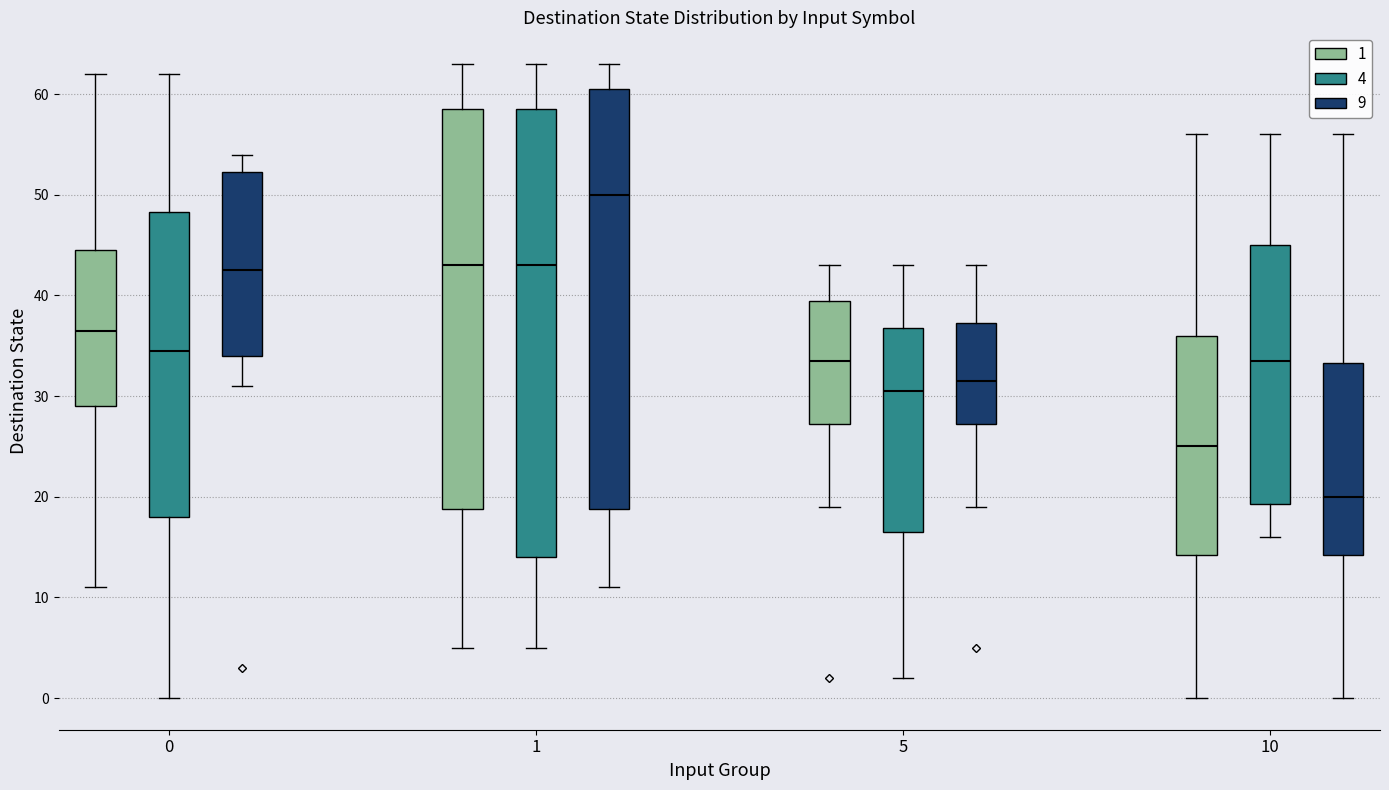

Which box has the lowest median line?

10 (9)